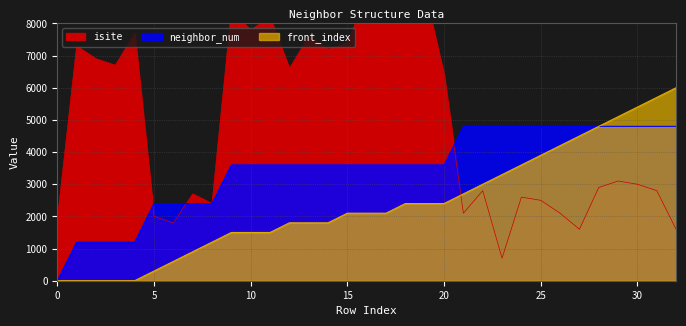

How many series are shown in this chart?

3